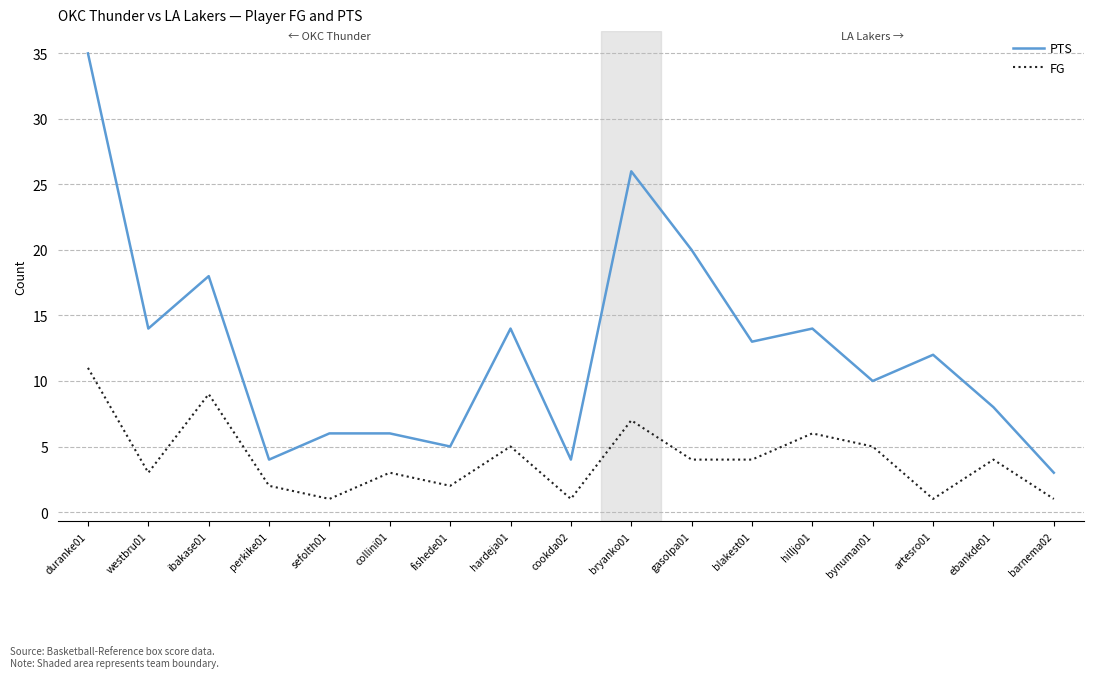

What is the sum of the FG values at bynuman01 and barnema02?

6